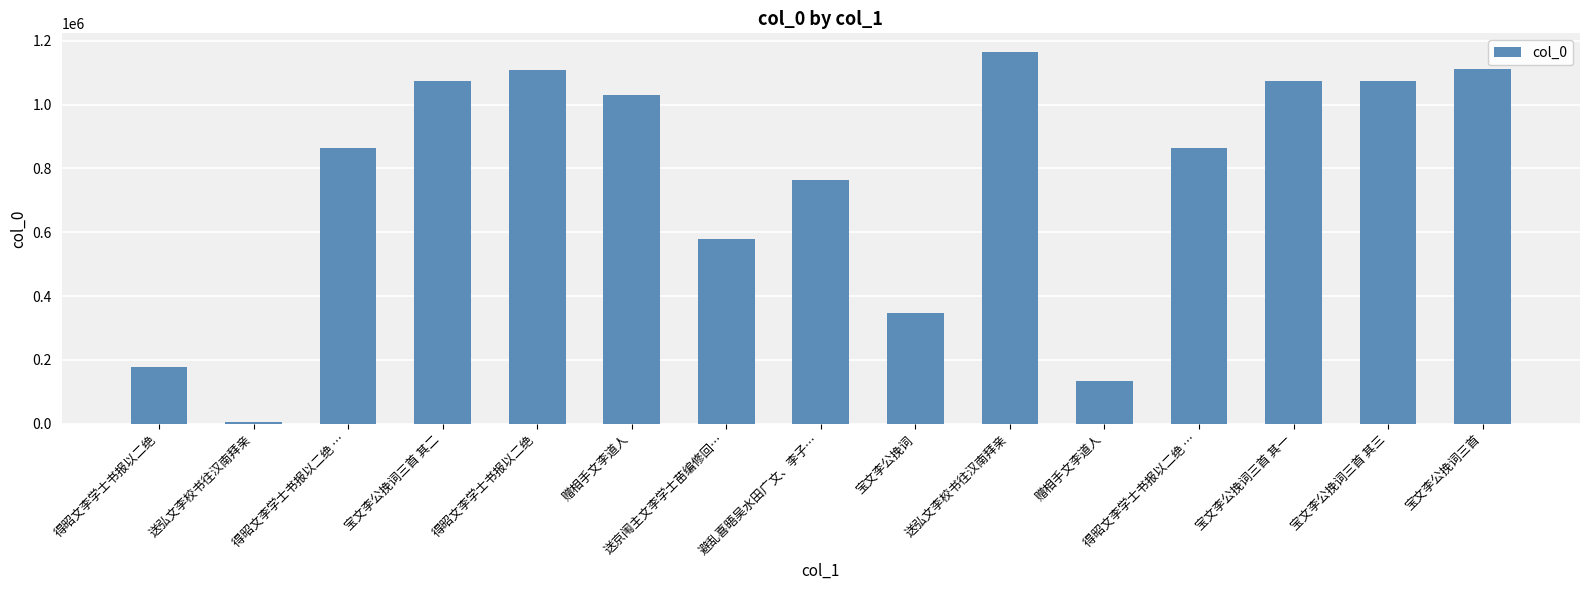

Reading left to right, list all the values displayed in this chart.

177821	6399	863355	1073943	1106932	1028255	577531	762144	345979	1164725	135010	863356	1073942	1073944	1110443